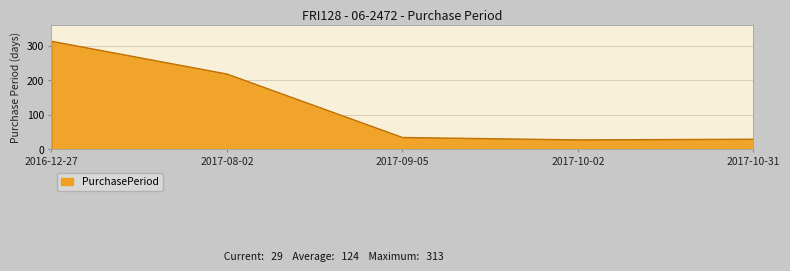

Reading left to right, what are all the values shown in this chart?

2016-12-27=313	2017-08-02=218	2017-09-05=34	2017-10-02=27	2017-10-31=29